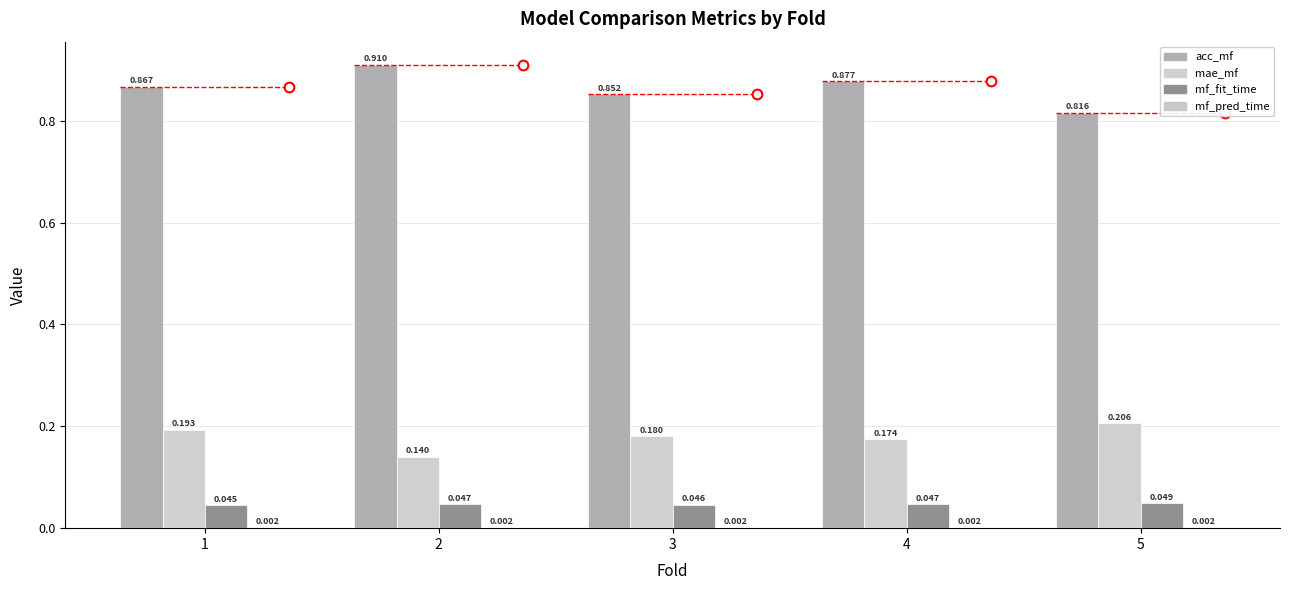

Does the chart contain stacked bars?

No